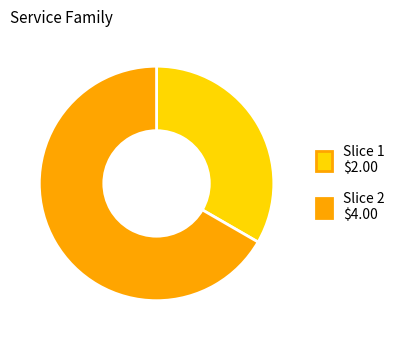

How many segments does this pie chart have?

2